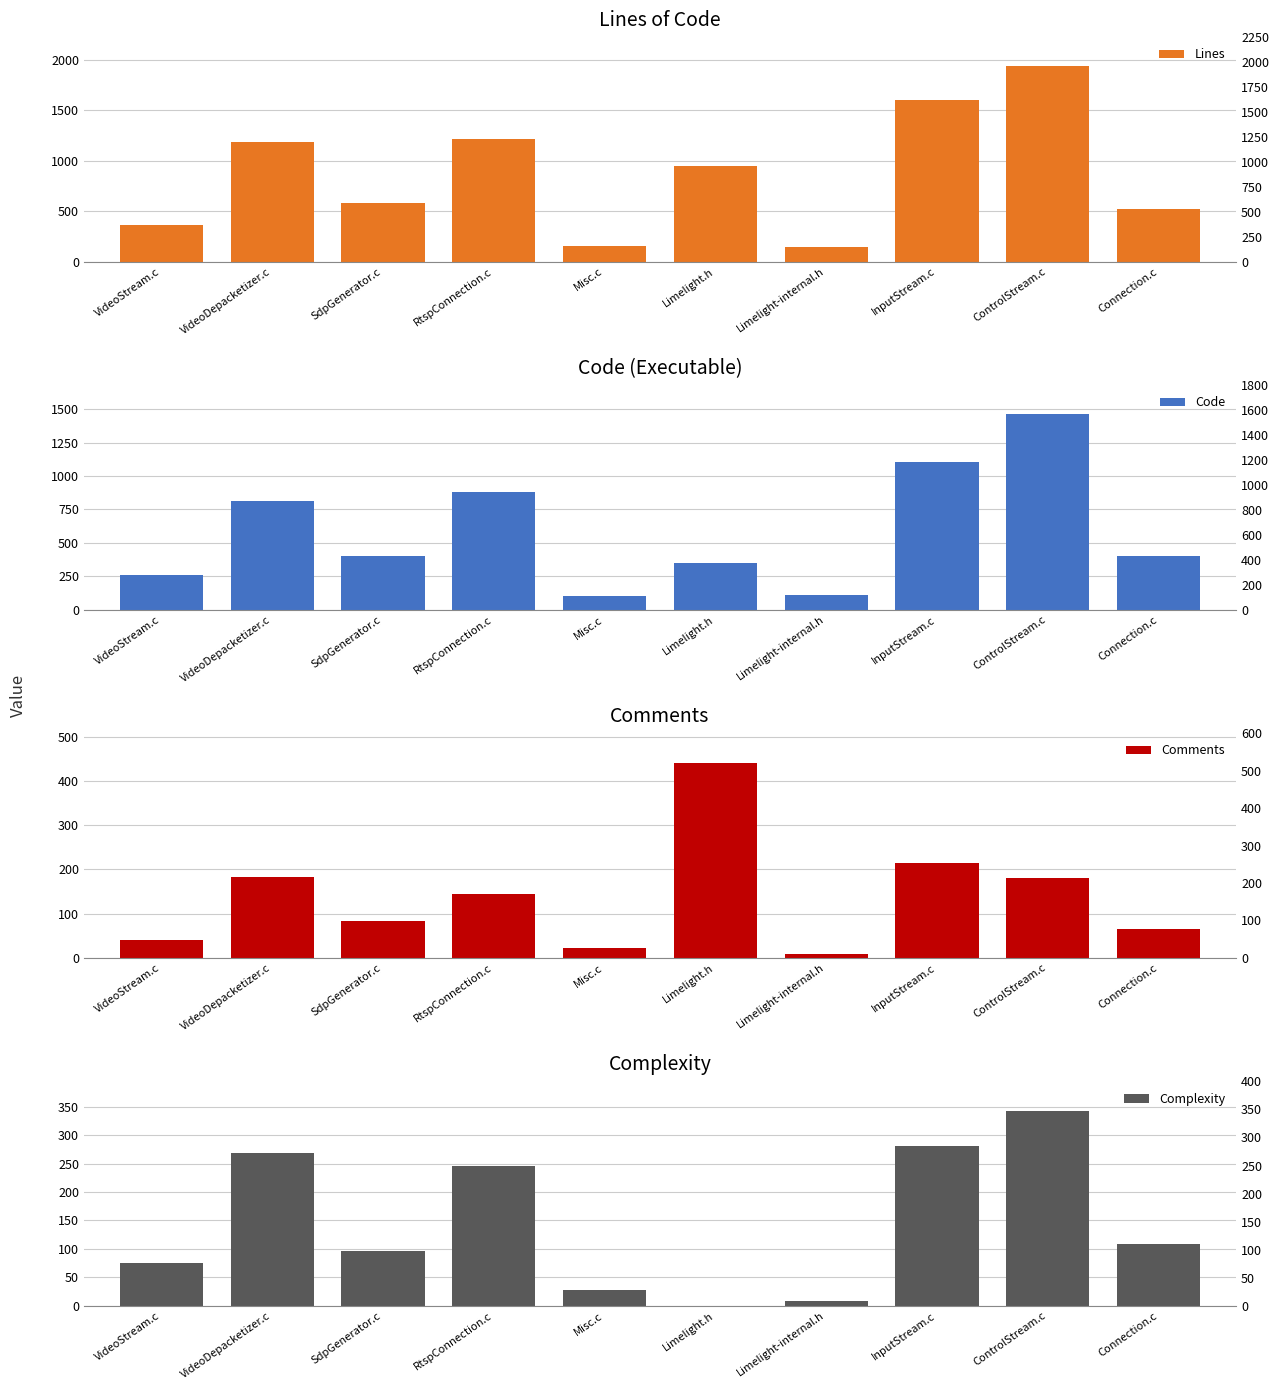

Are the bars horizontal?

No